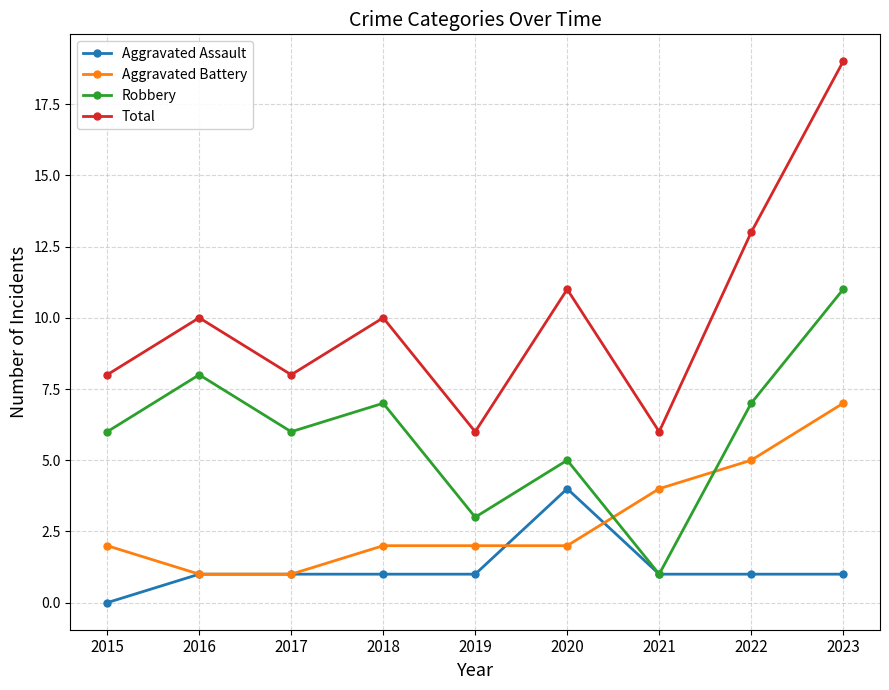

What is the value of the Total point at the 8th from the left?

13